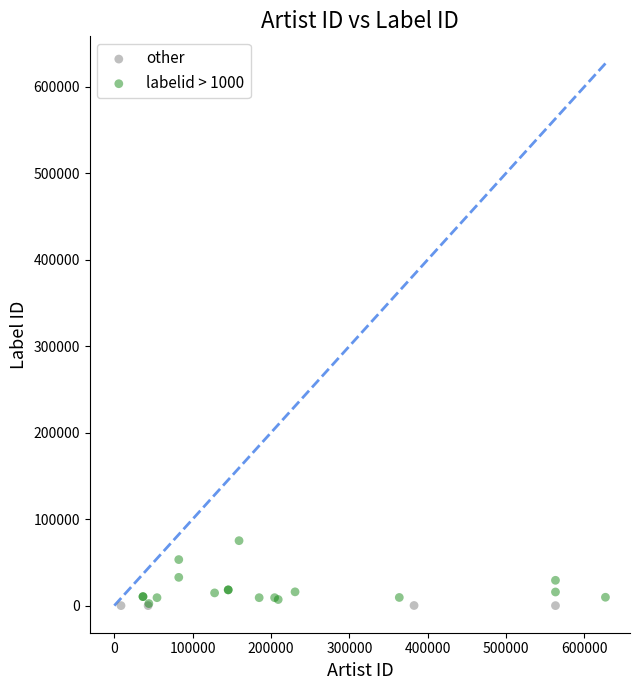

Which series reaches the maximum Y coordinate?

labelid > 1000